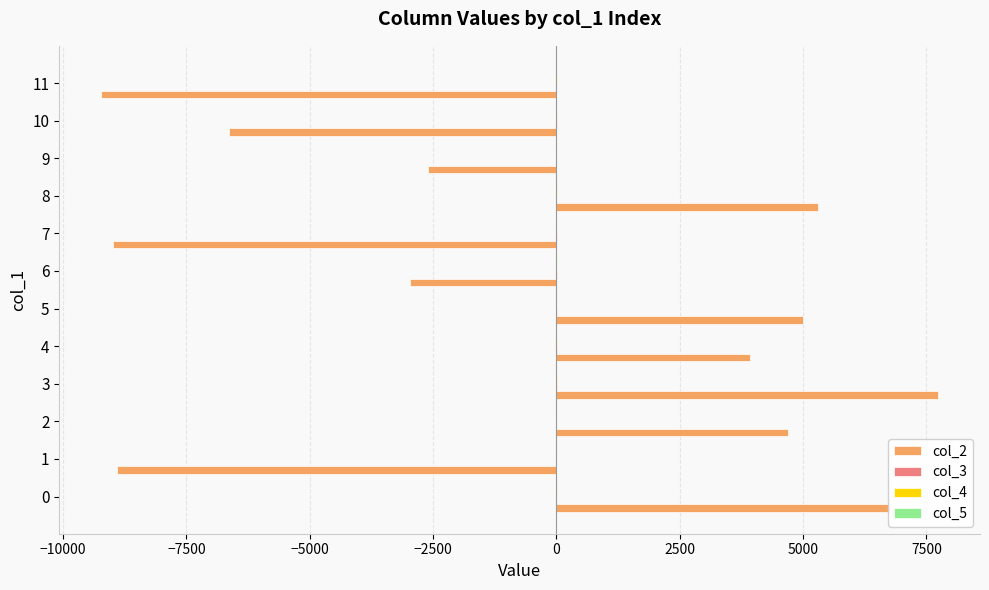

What is the lowest value of the col_3 series?

-2.4